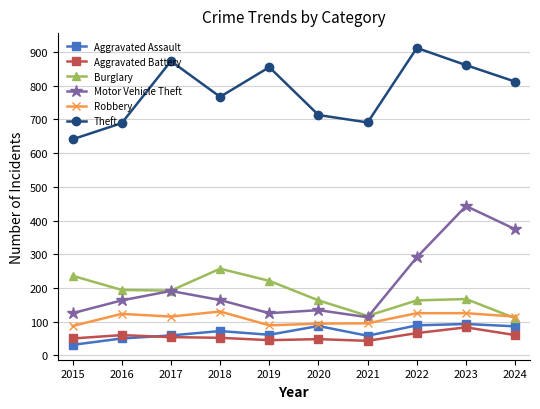

What is the value of the Aggravated Battery point at the 3rd from the left?

54